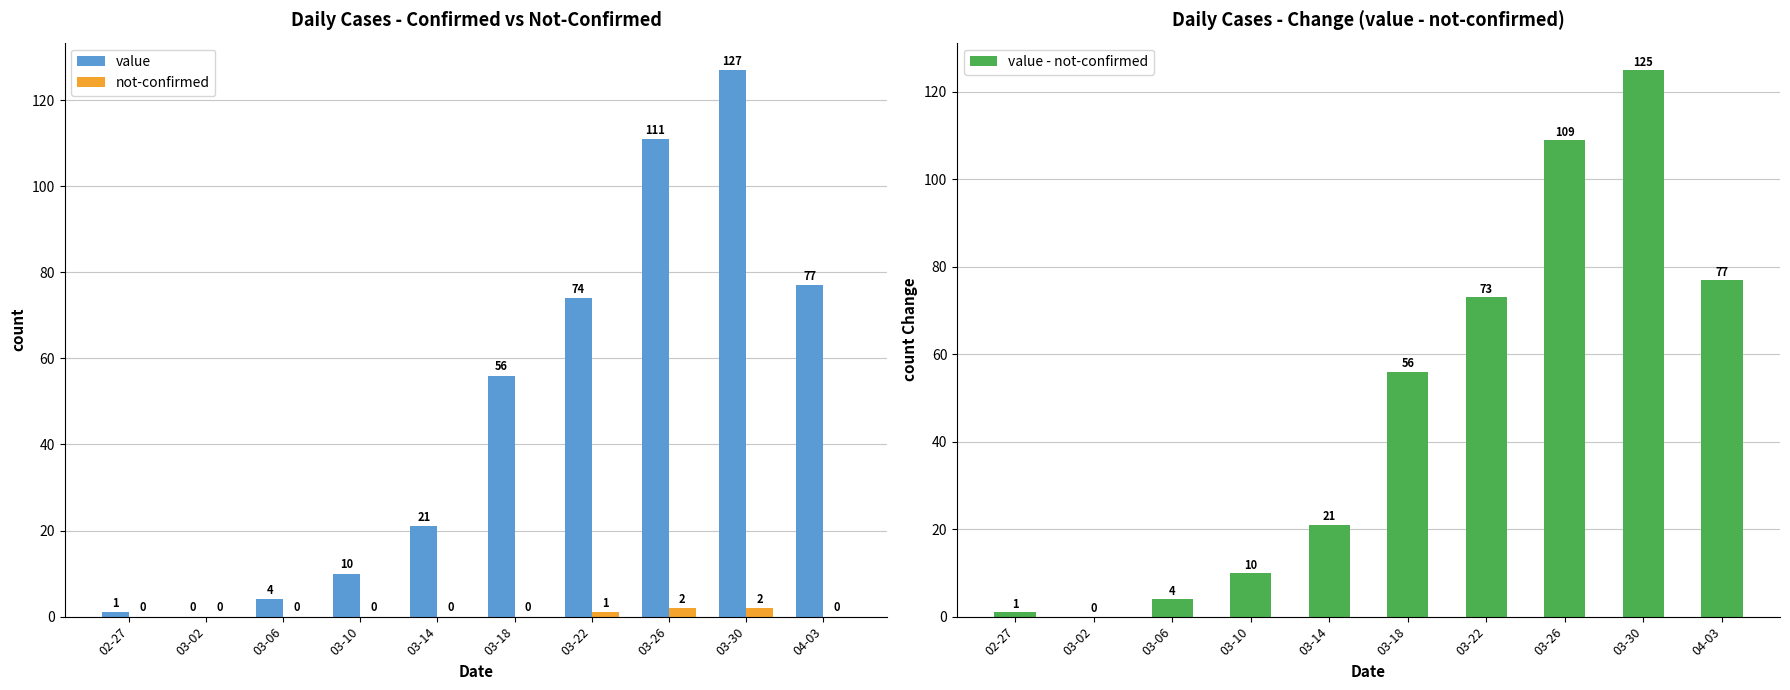

What are all the series names shown in the legend?

value, not-confirmed, value - not-confirmed